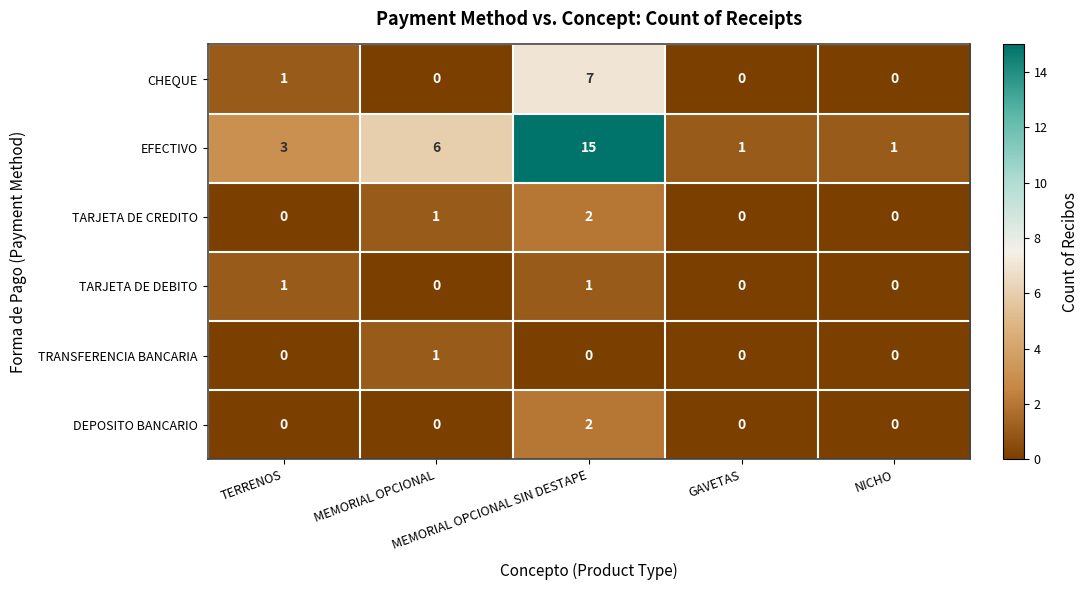

What is the difference between the maximum and minimum values in the CHEQUE series?

7